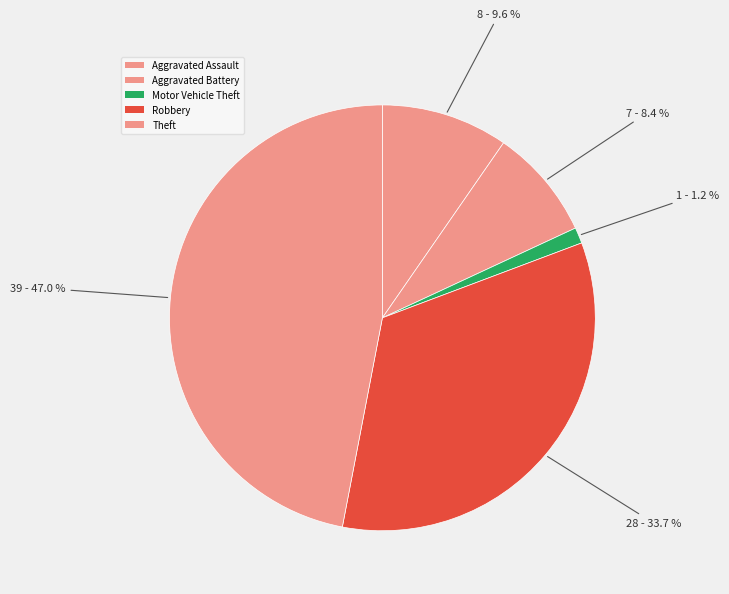

Is the sum of Robbery and Aggravated Battery greater than half?

No